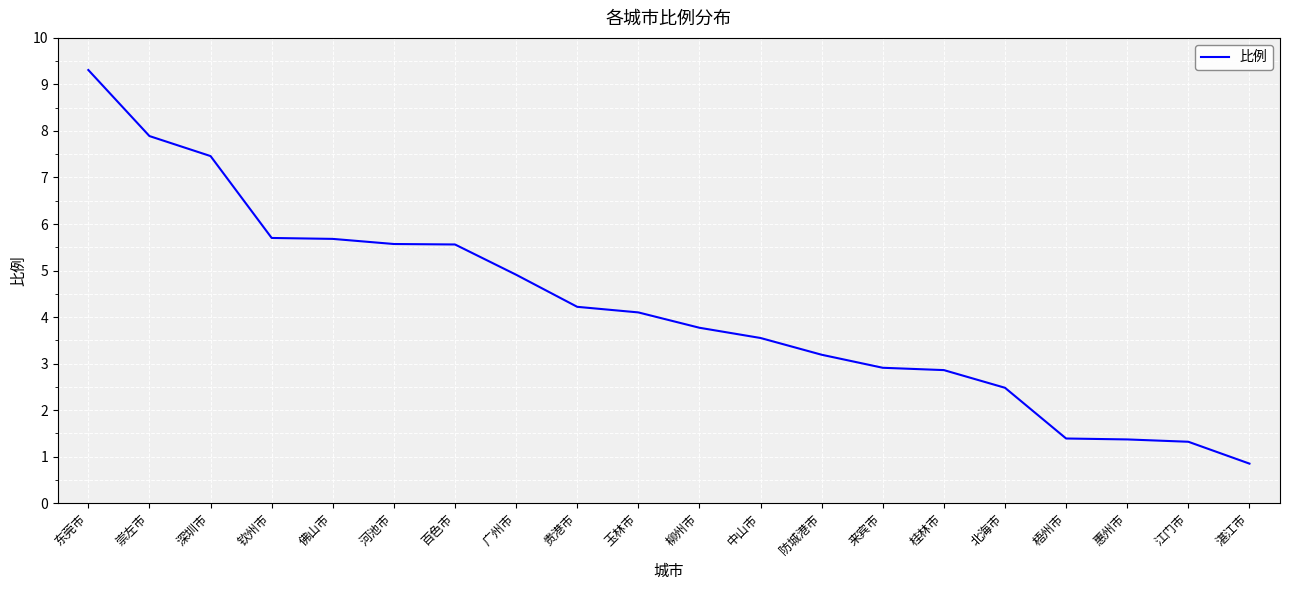

What position from the right is 东莞市?

20